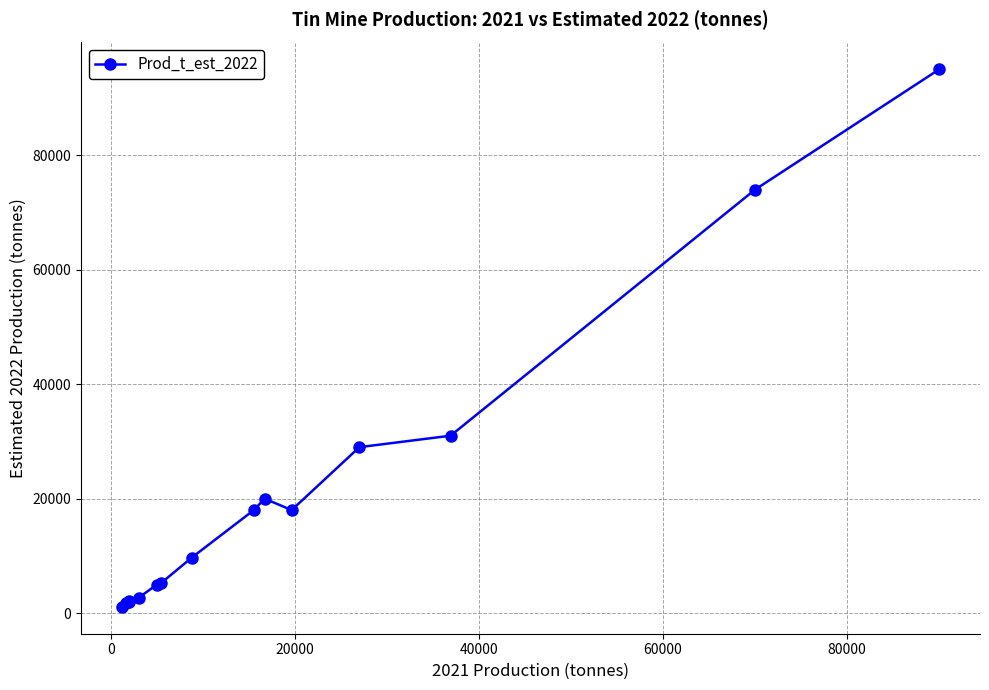

What is the minimum value shown in the chart?

1100